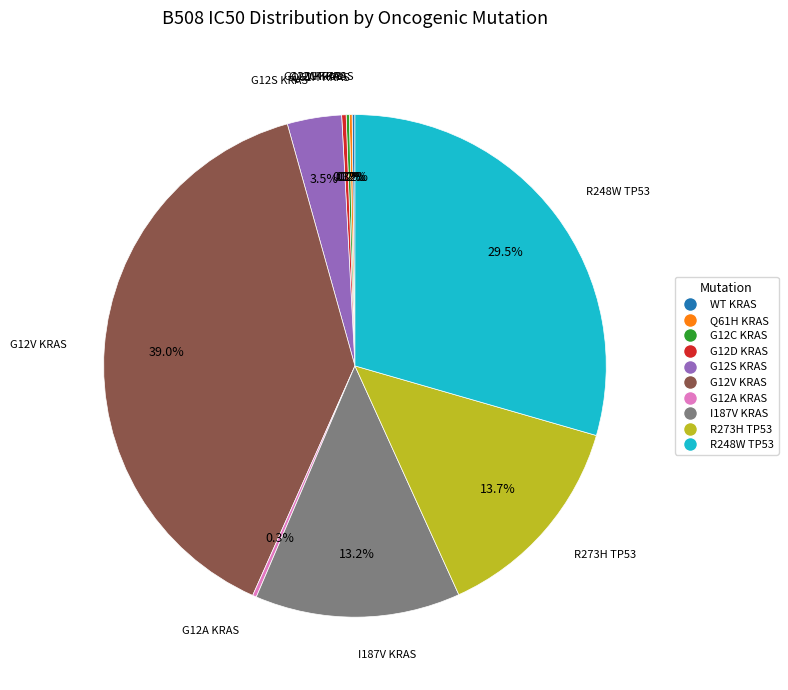

Is R248W TP53 the majority of the pie?

No